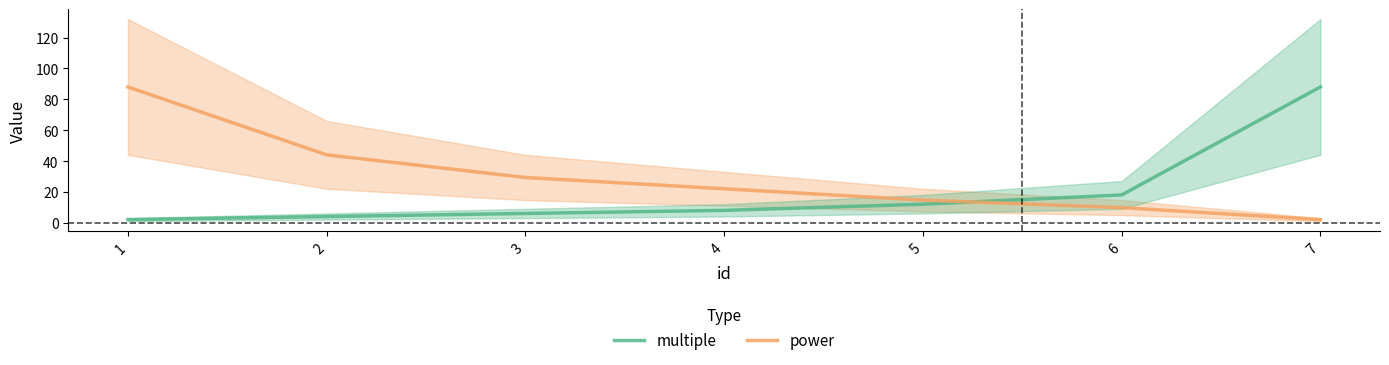

Between 6 and 1, which is larger?

6